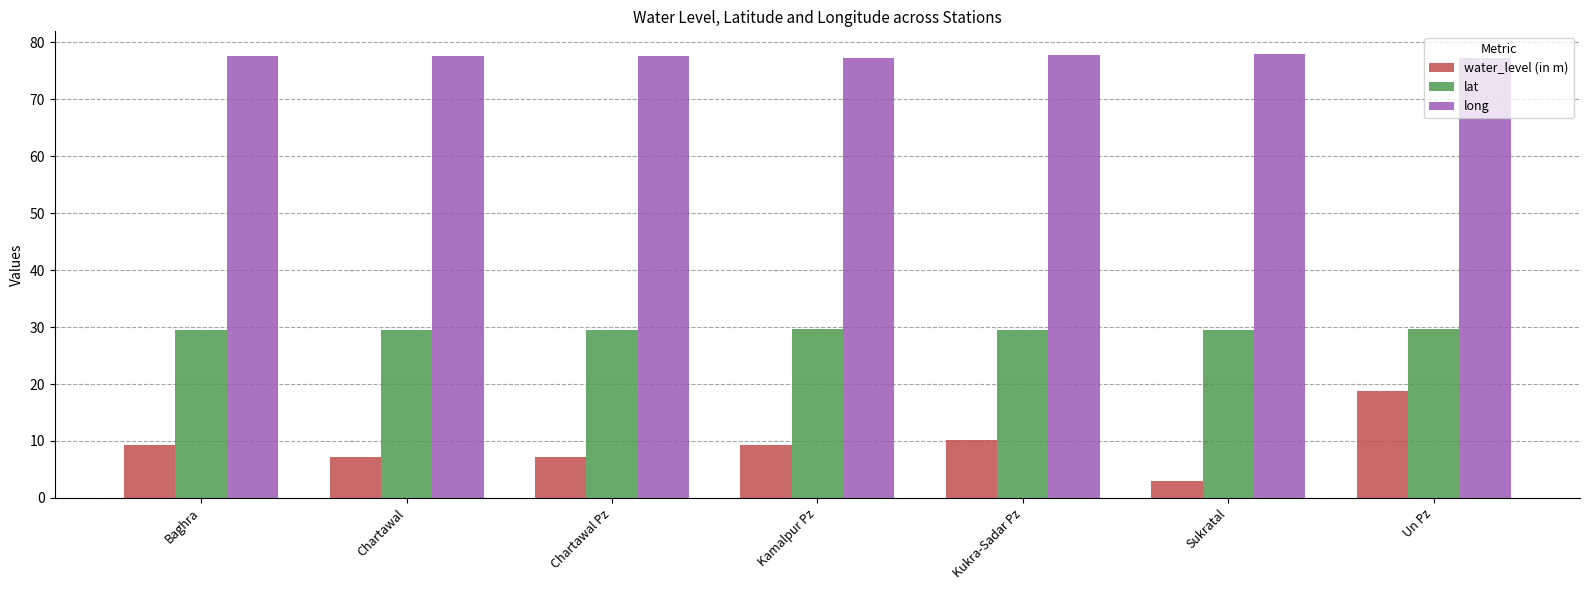

What is the label of the 6th bar from the left?

Sukratal